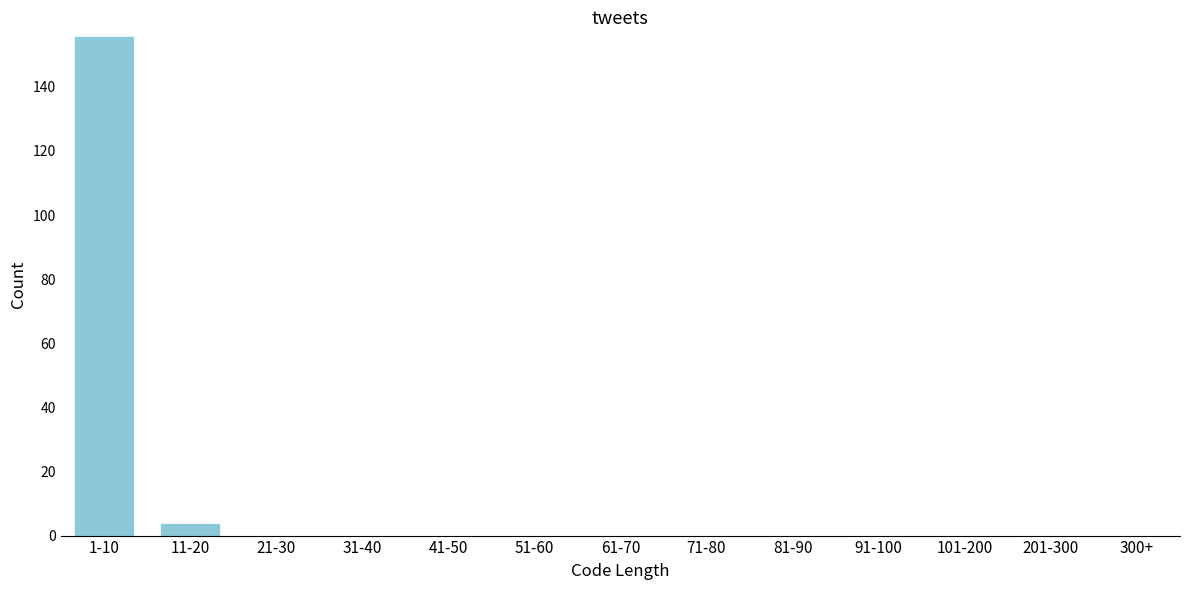

Reading left to right, transcribe all the data shown in this chart.

1-10=156	11-20=4	21-30=0	31-40=0	41-50=0	51-60=0	61-70=0	71-80=0	81-90=0	91-100=0	101-200=0	201-300=0	300+=0